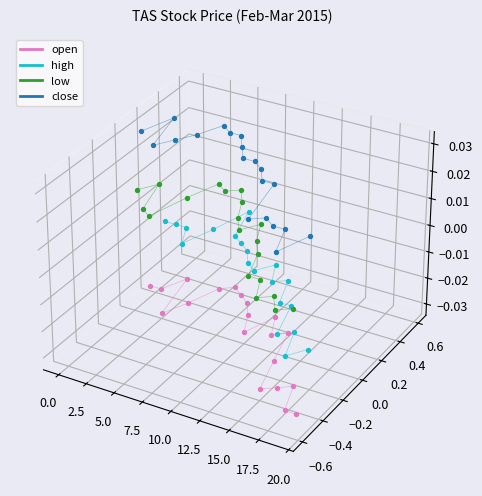

What are all the series names shown in the legend?

open, high, low, close